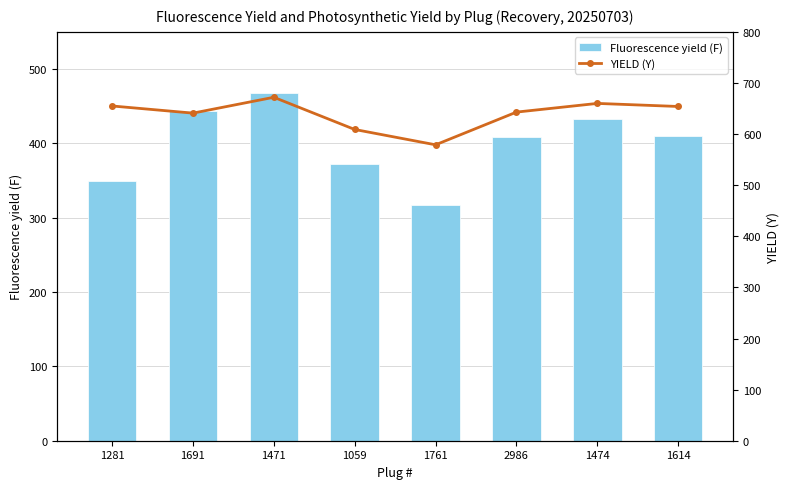

What is the sum of all Fluorescence yield (F) values?

3200